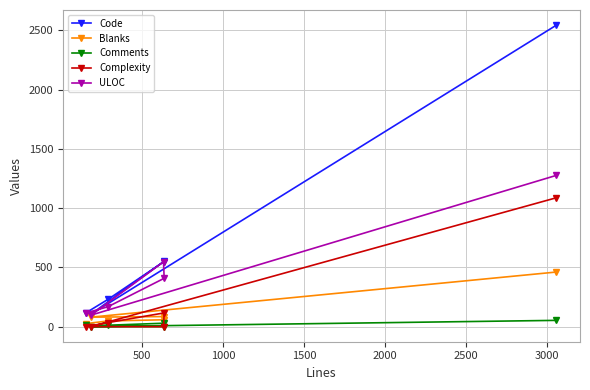

What is the highest value of the Complexity series?

1088